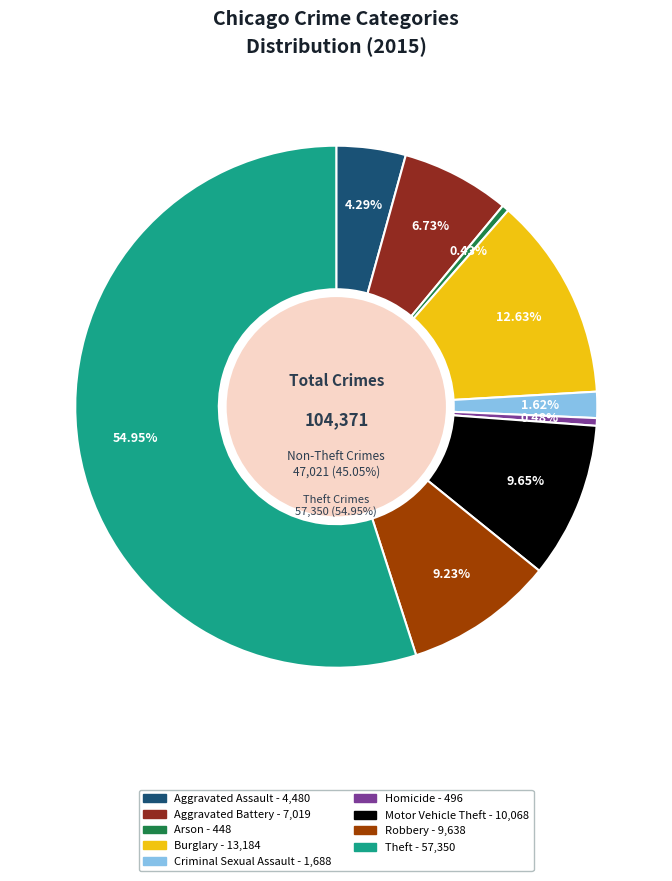

What percentage is NOT represented by Aggravated Assault?

95.7%